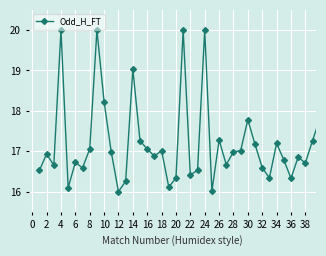

What is the maximum value shown in the chart?

20.0